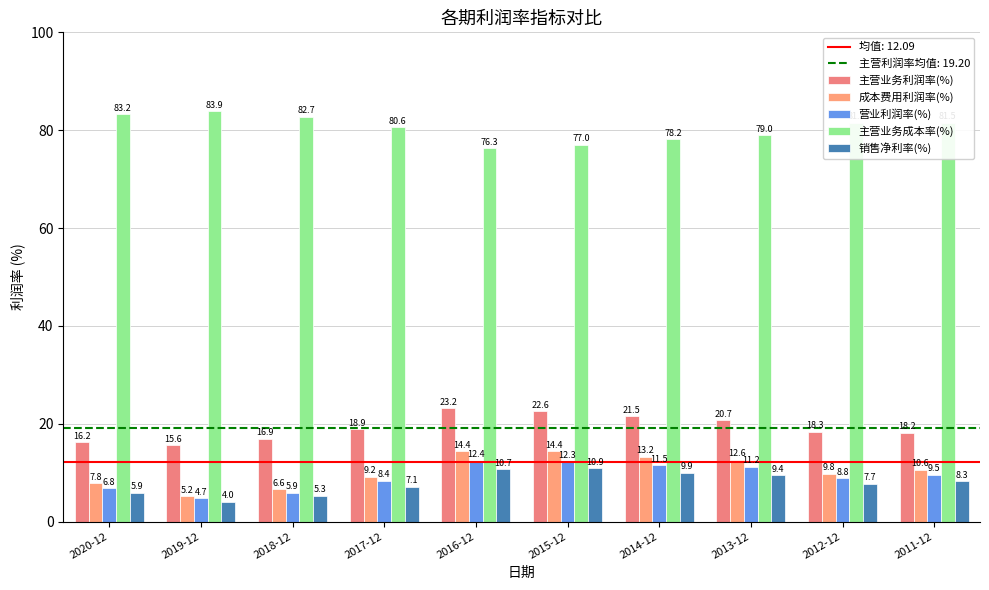

Are the bars grouped side by side (vs. stacked)?

Yes